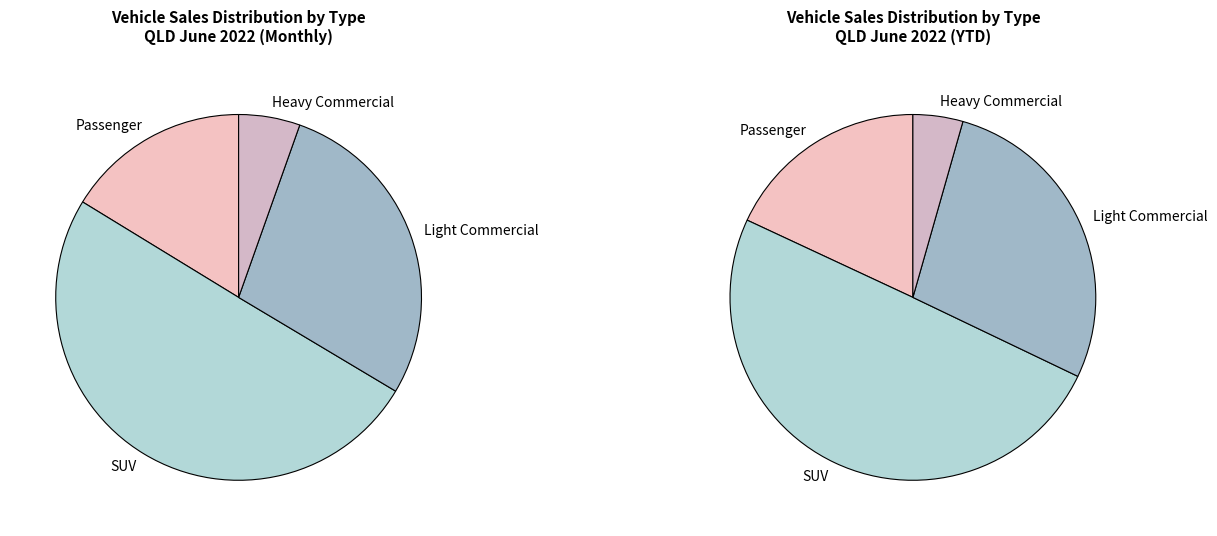

Do Light Commercial and SUV together represent more than half of the pie?

Yes